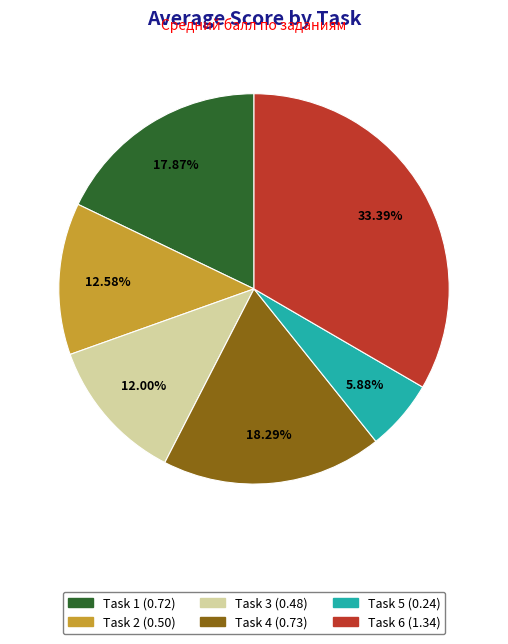

Which category has the biggest portion of the pie?

Task 6 (1.34)